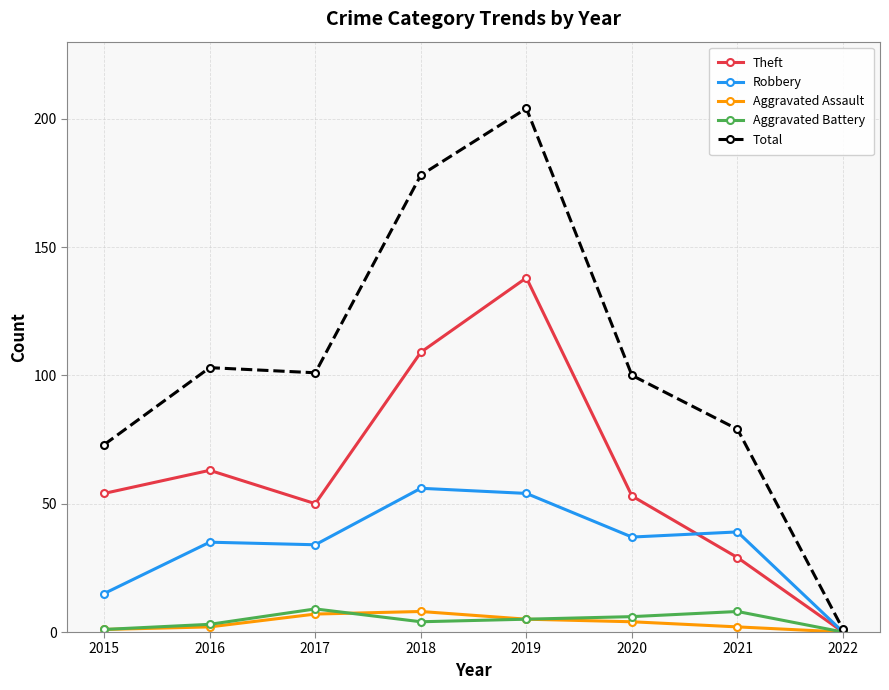

What are all the series names shown in the legend?

Theft, Robbery, Aggravated Assault, Aggravated Battery, Total